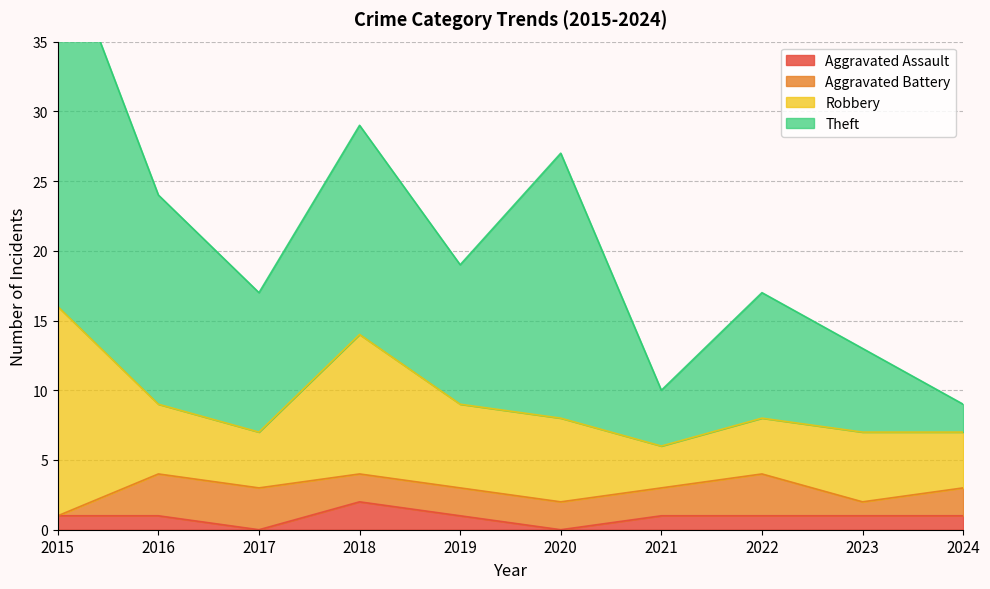

Which series has the widest spread of values?

Theft